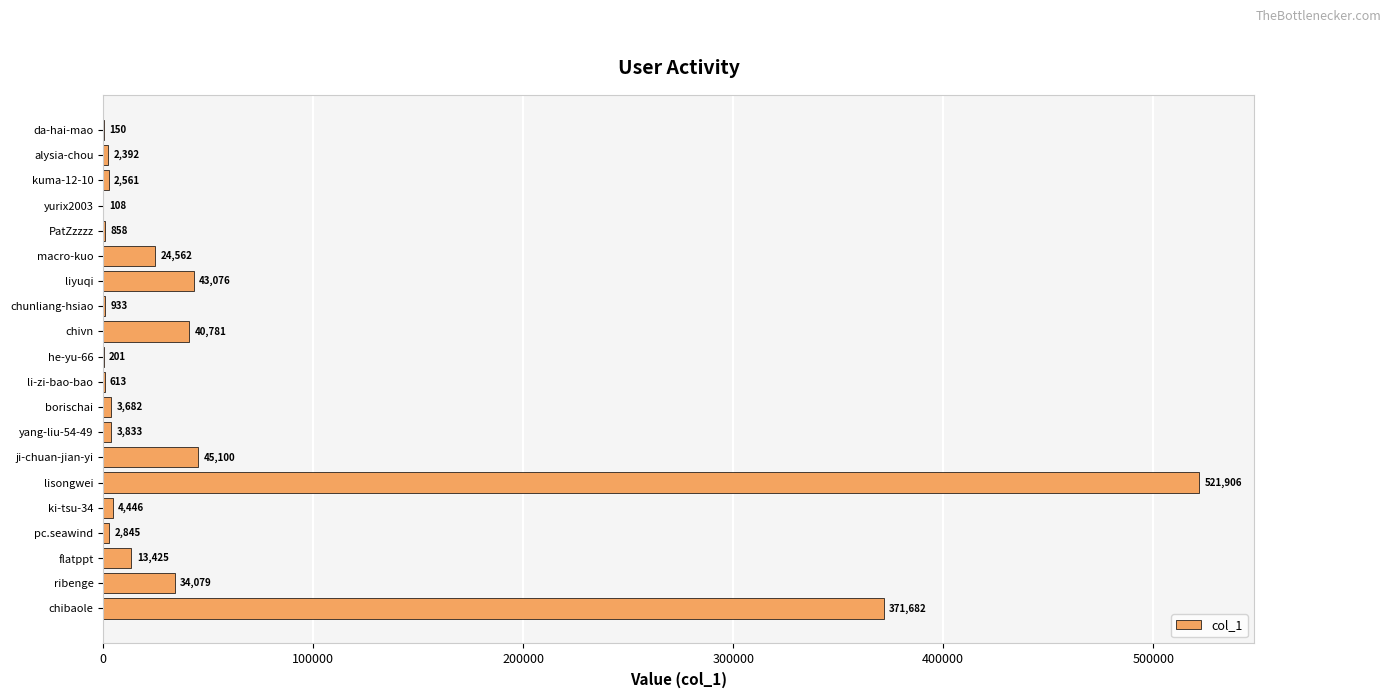

How many categories are shown in the chart?

20